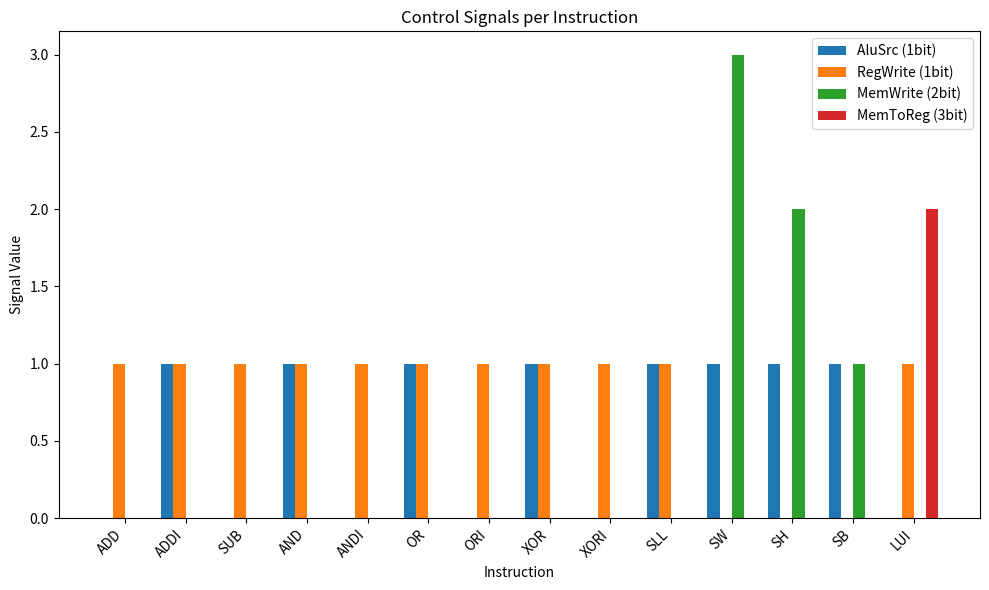

Which series has the largest total across all categories?

RegWrite (1bit)